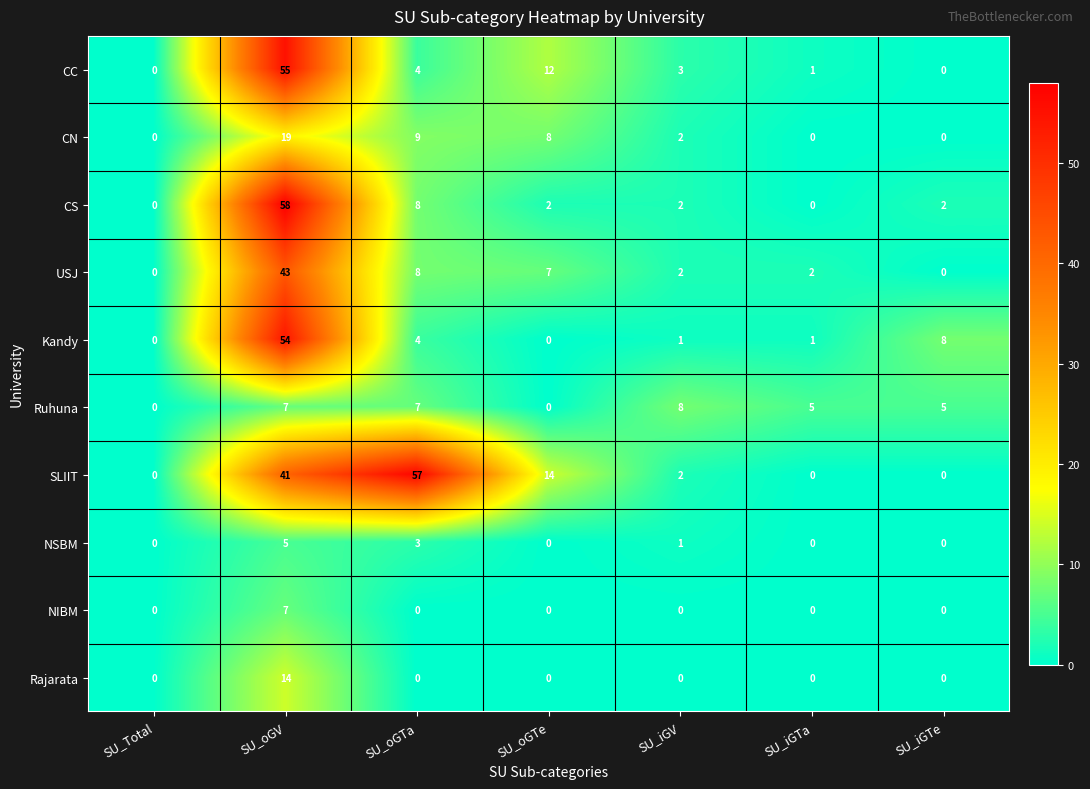

Which series has the largest total across all categories?

SLIIT